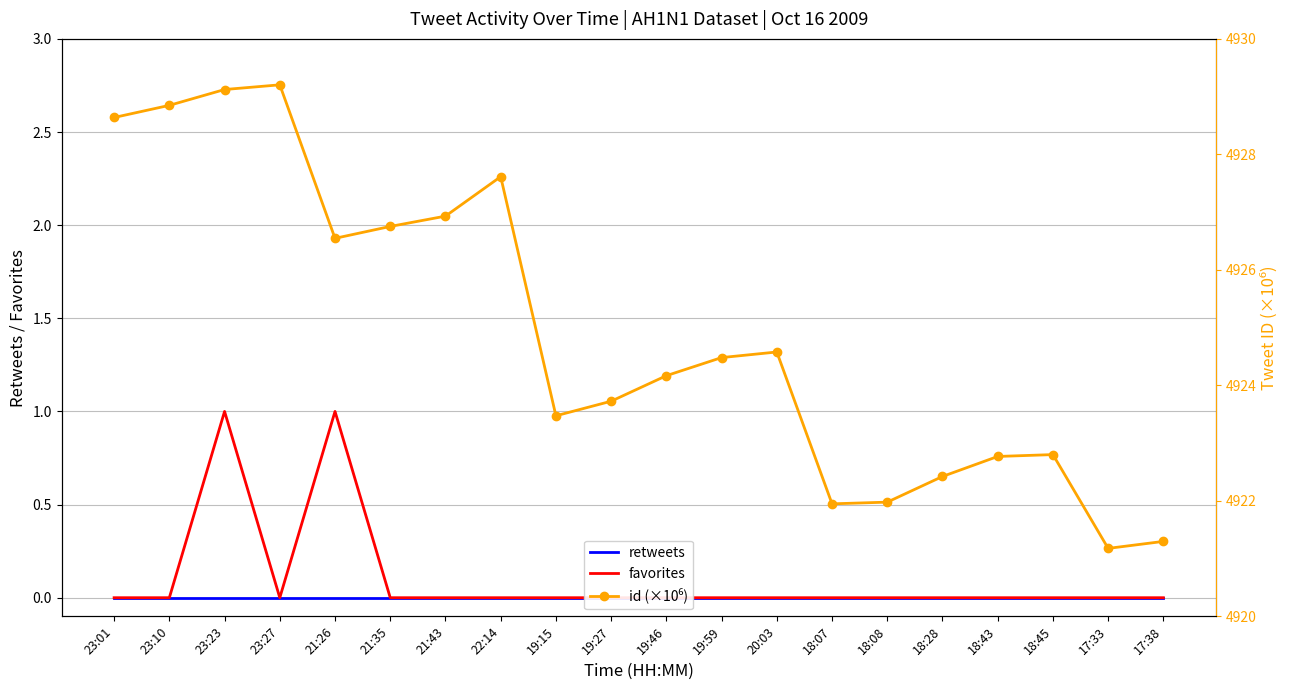

True or false: id (×10⁶) and retweets cross at least once.

False